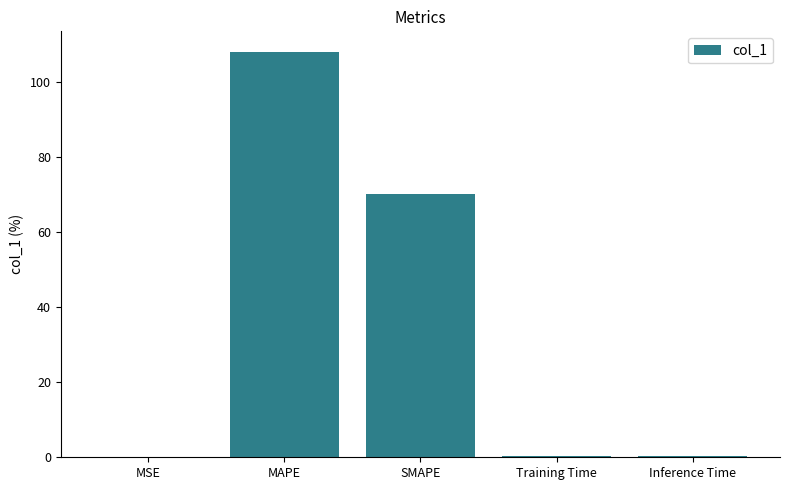

At which label is the value closest to 54?

SMAPE